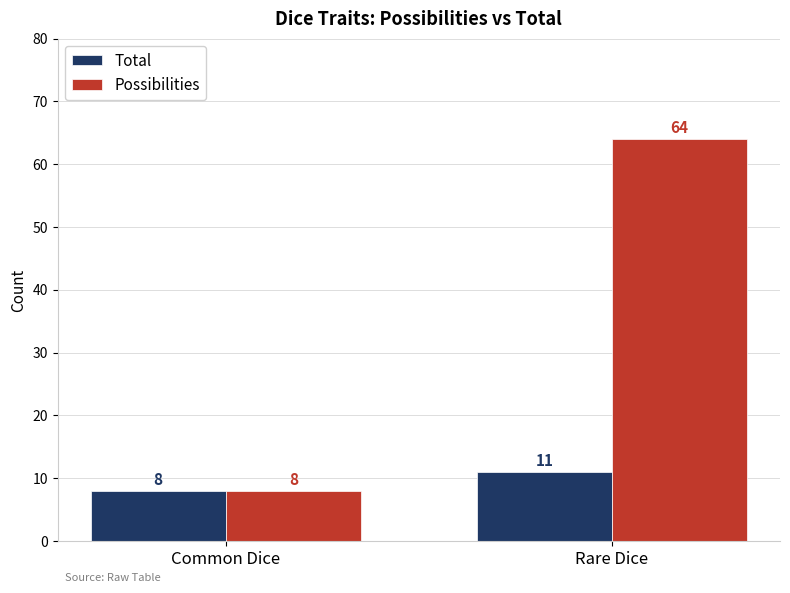

What is the label of the 1st bar from the right?

Rare Dice